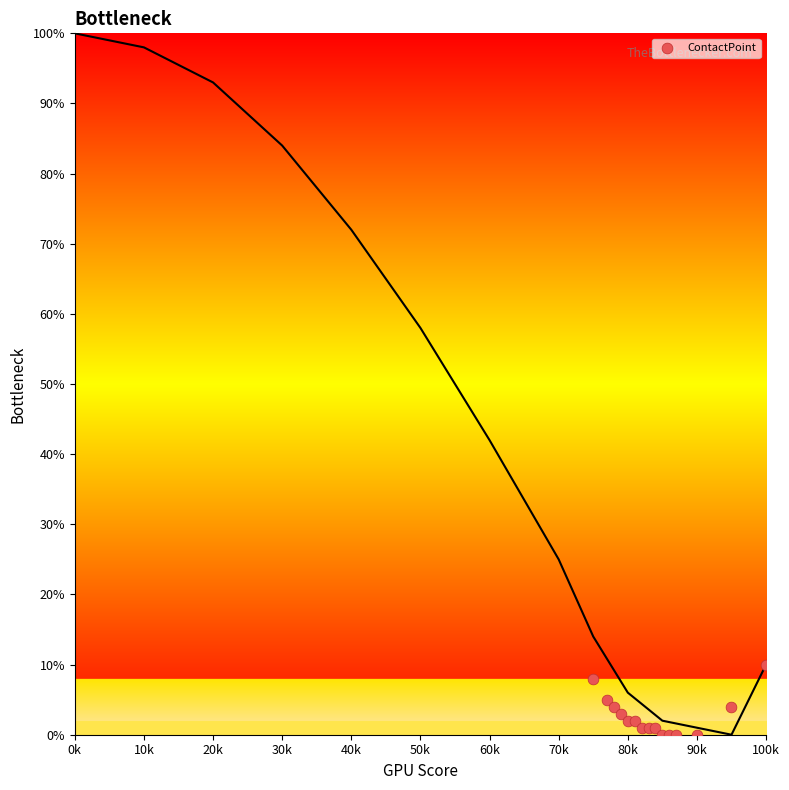

What is the range of Y values (max minus min)?

10